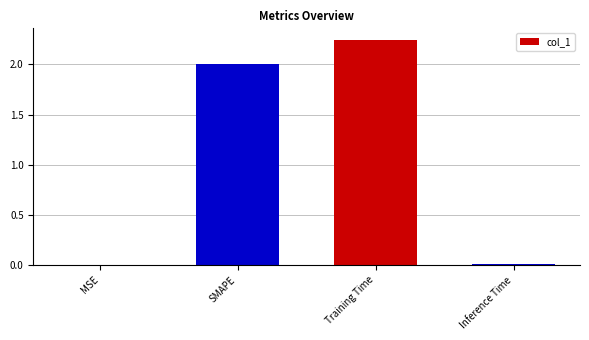

What is the change in value from SMAPE to Training Time?

+0.2